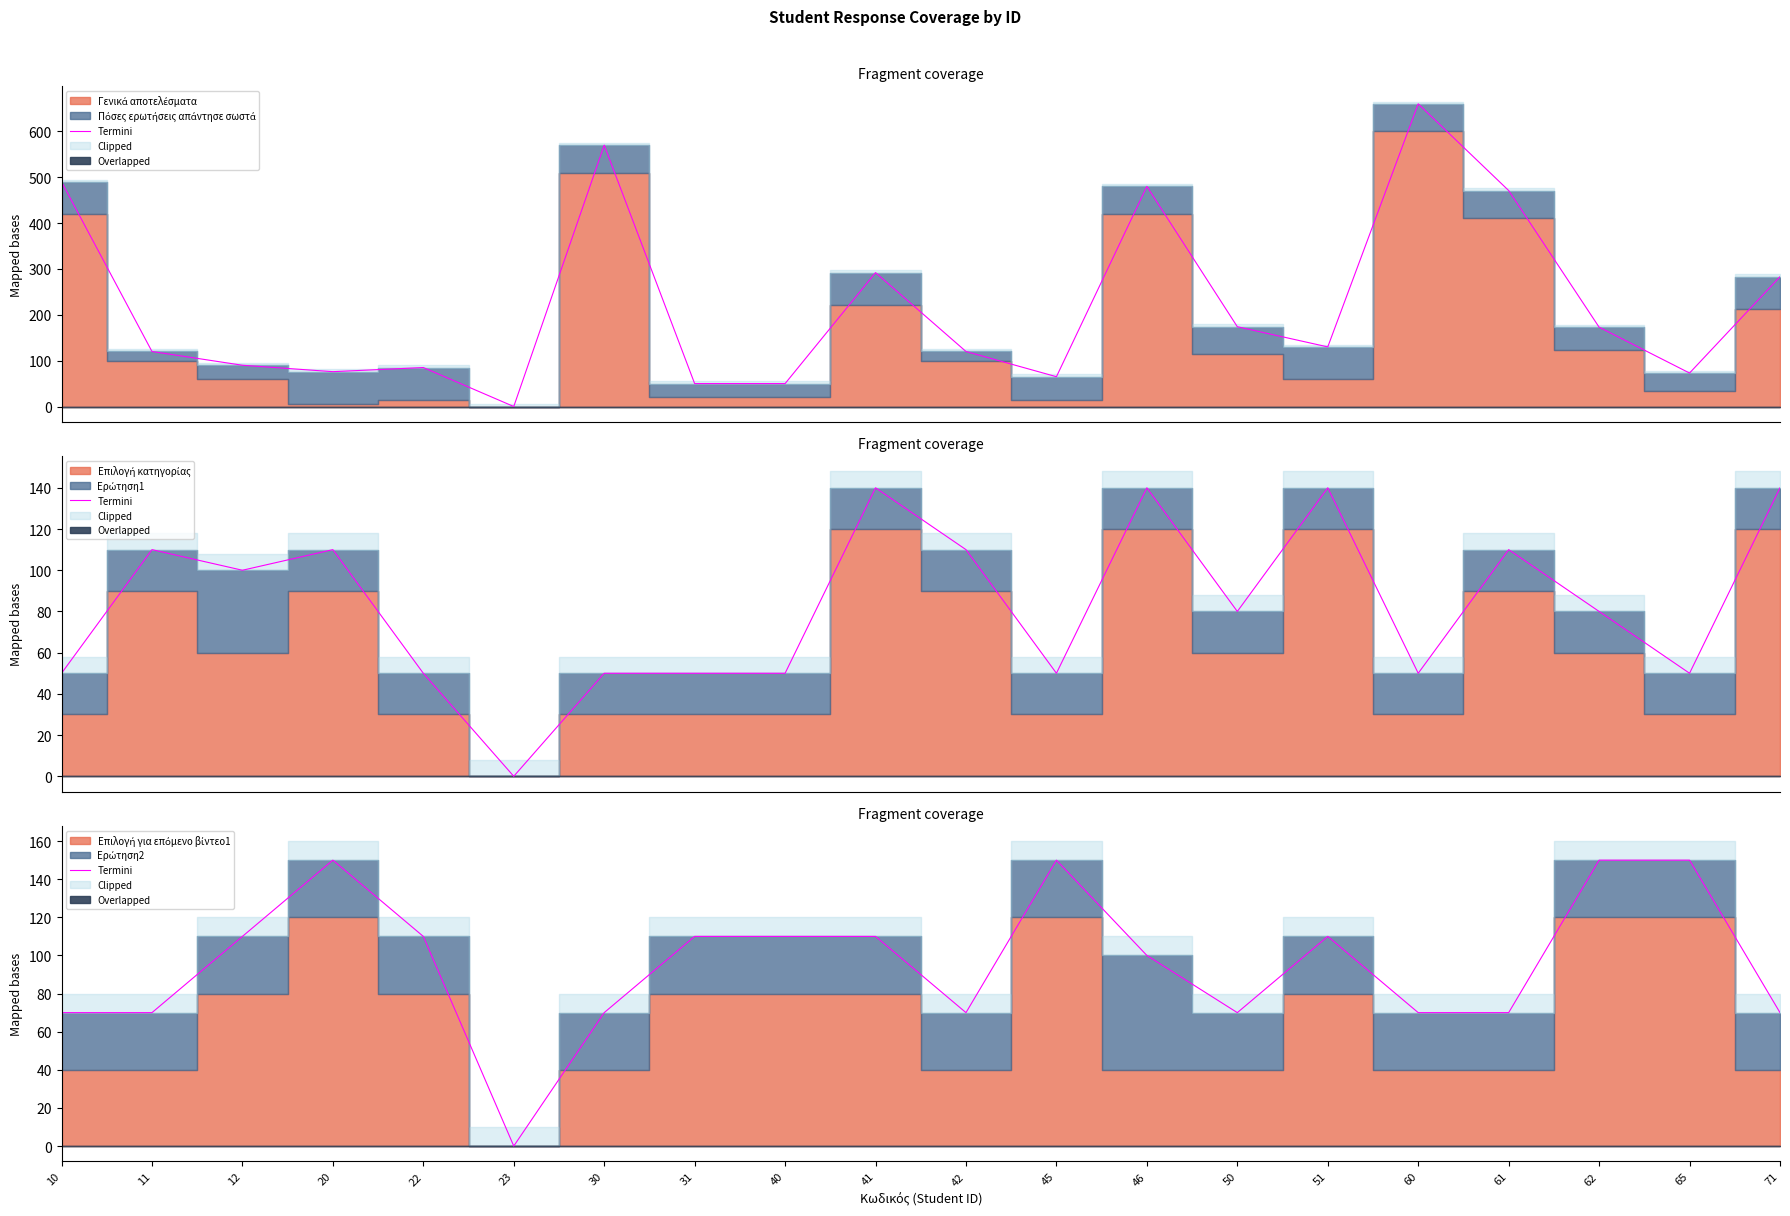

What is the difference between the second highest and second lowest values?

80